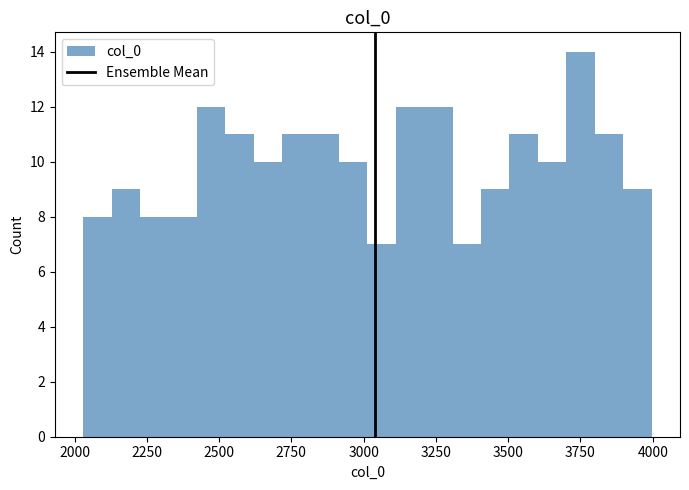

Read against the x-axis, roughly where is the centre of the tallest bar?

3750